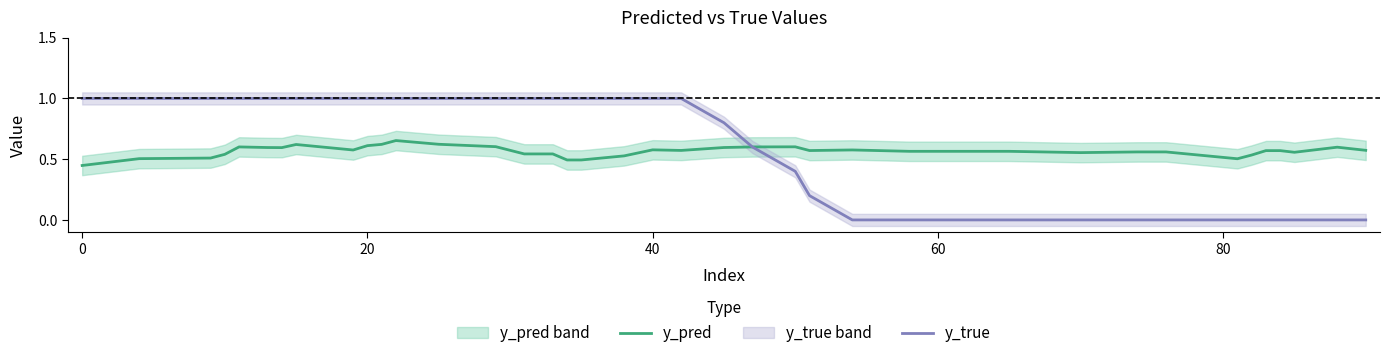

Count the number of categories in the chart.

40